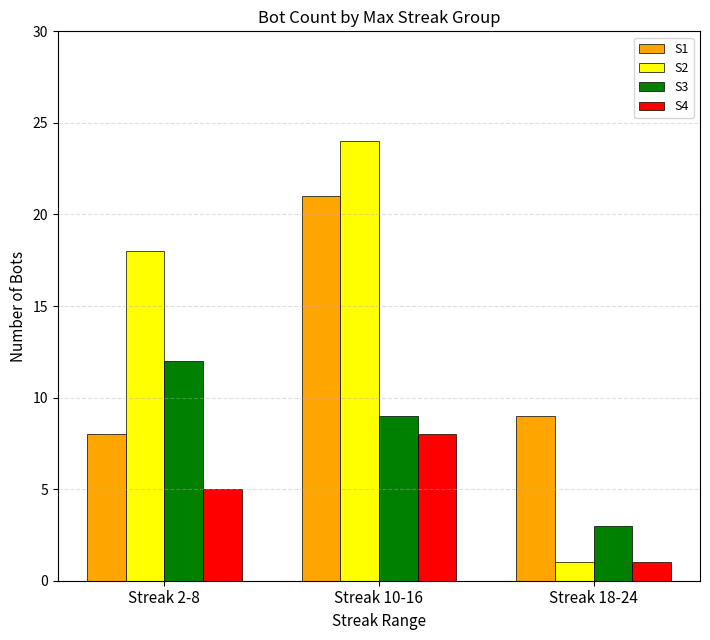

Which series has the largest range (max minus min)?

S2